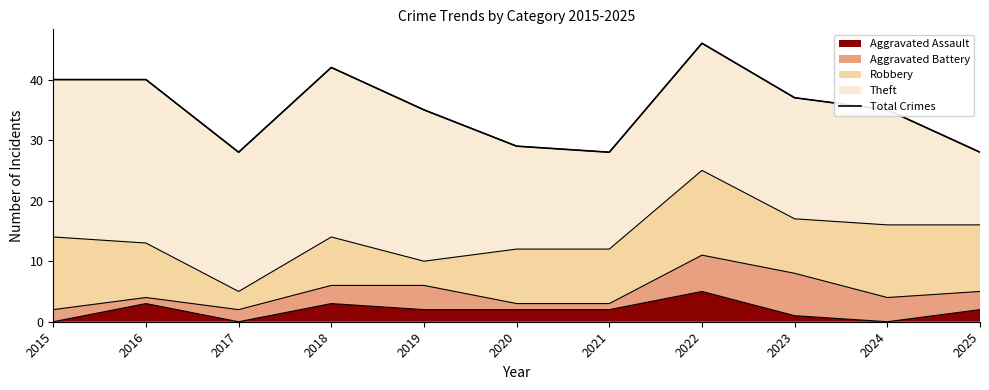

How many values are below 35?

4